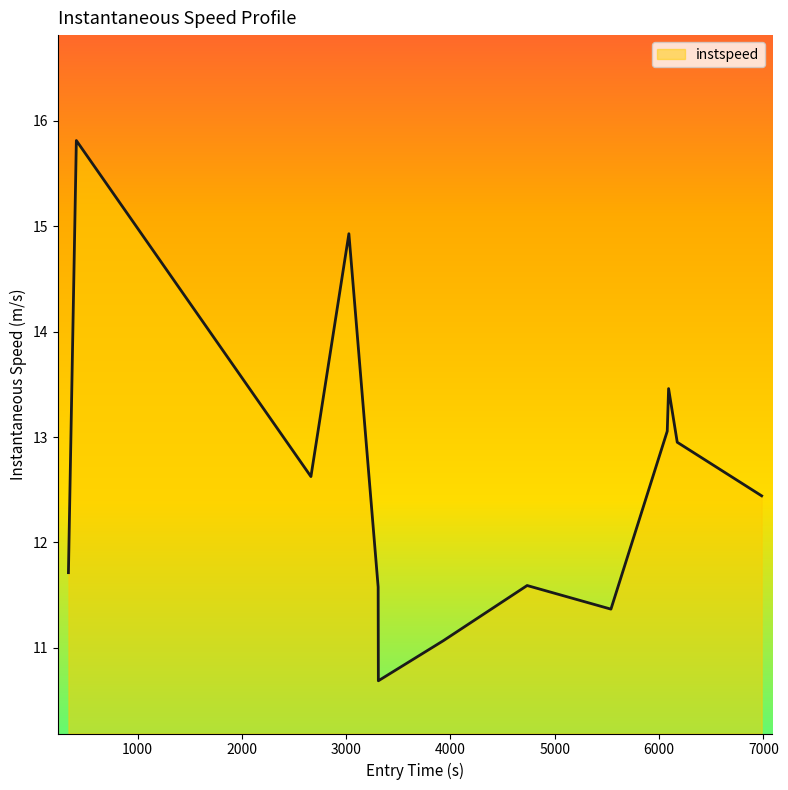

What is the smallest value displayed?

10.7